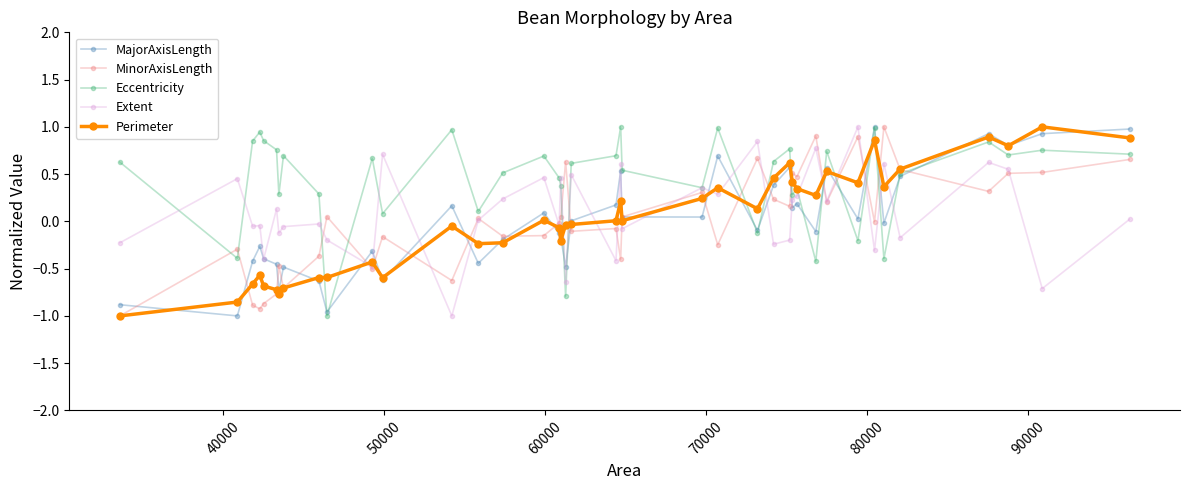

What is the value of the Eccentricity point at the 13th from the left?

1.0